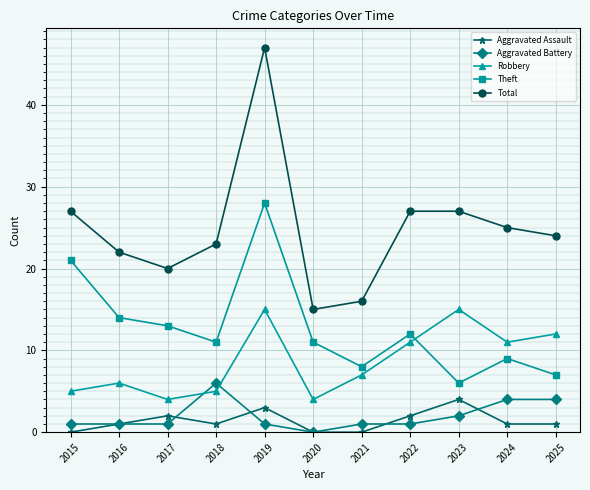

Count the Aggravated Battery values in the range 1 to 4.

9